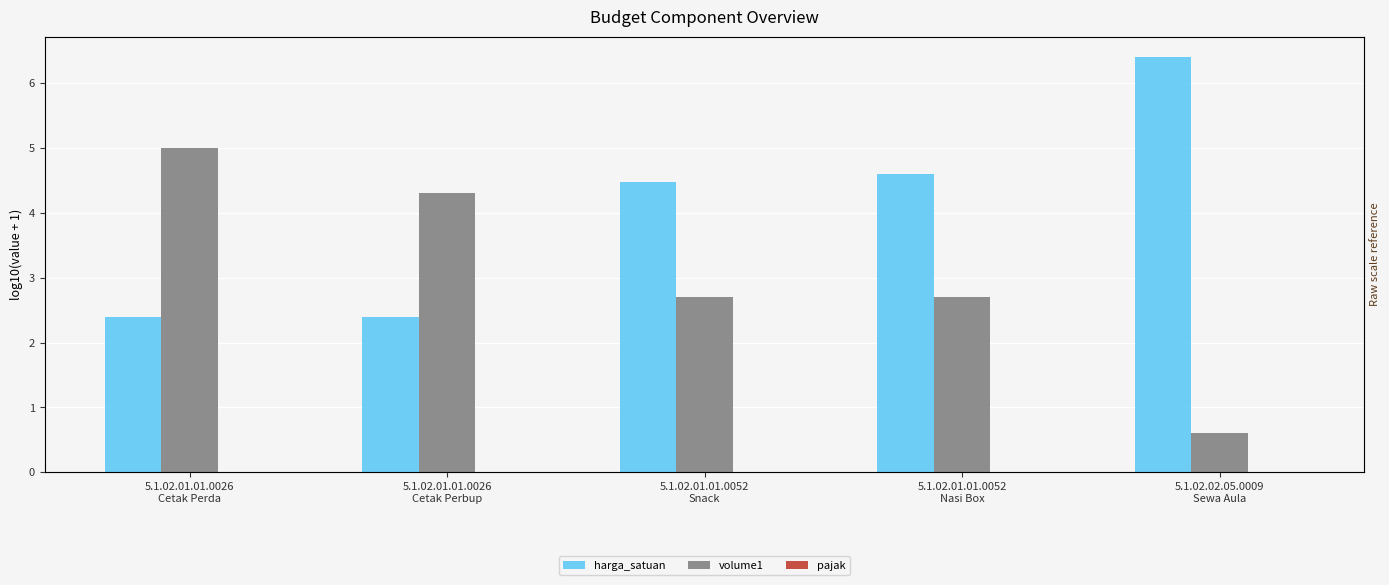

Reading left to right, extract all data points from this chart.

harga_satuan: 2.4	2.4	4.5	4.6	6.4
volume1: 5.0	4.3	2.7	2.7	0.6
pajak: 0.0	0.0	0.0	0.0	0.0